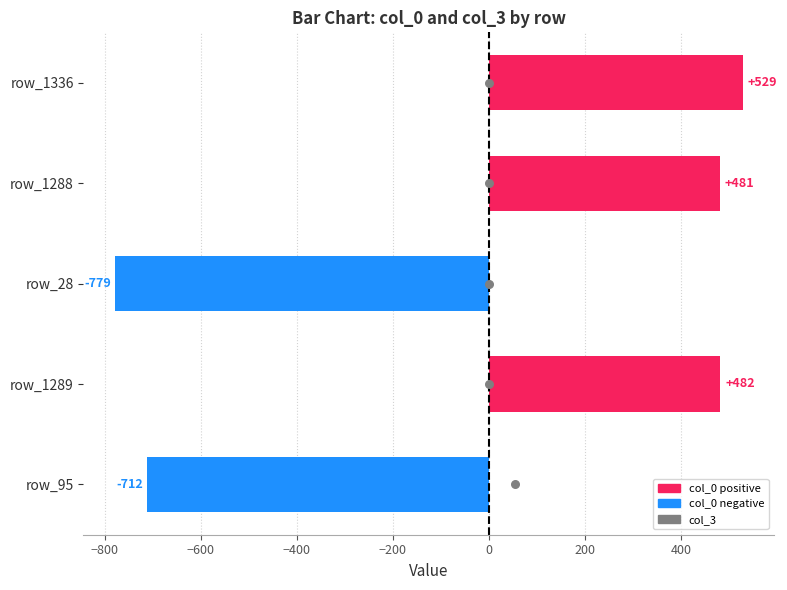

Which series has the largest total across all categories?

col_3